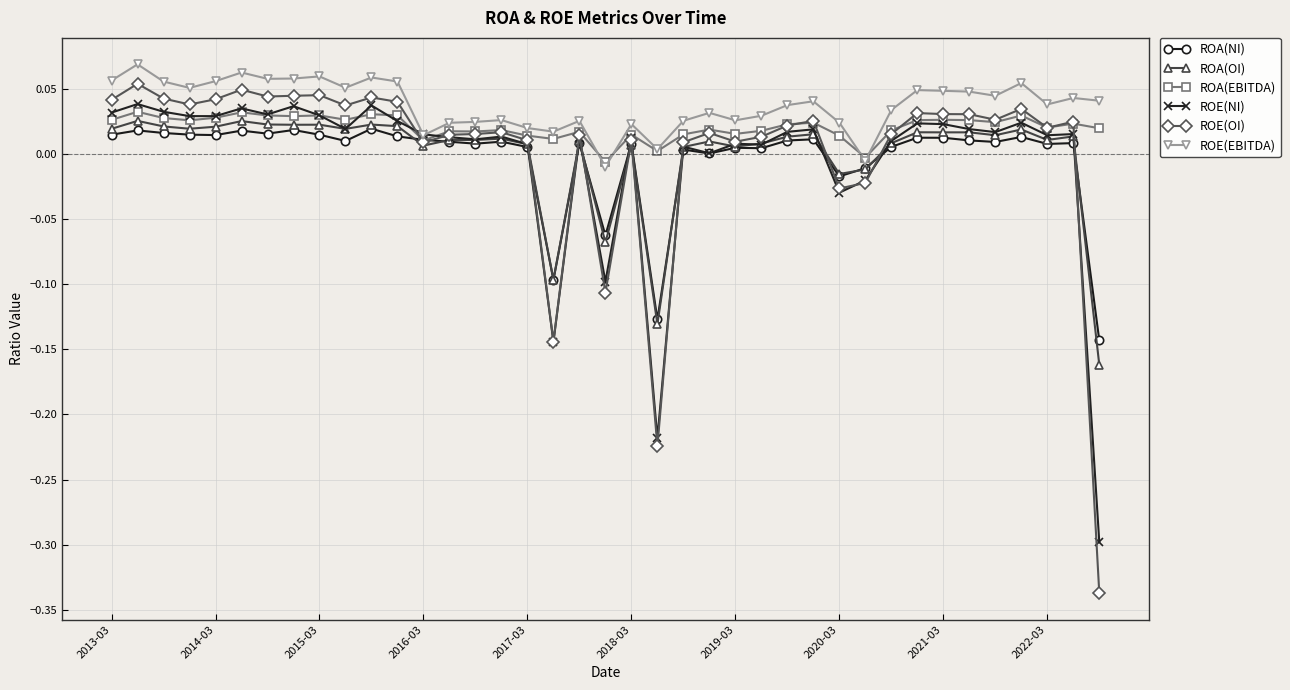

At how many categories does at least one series exceed 0?

37